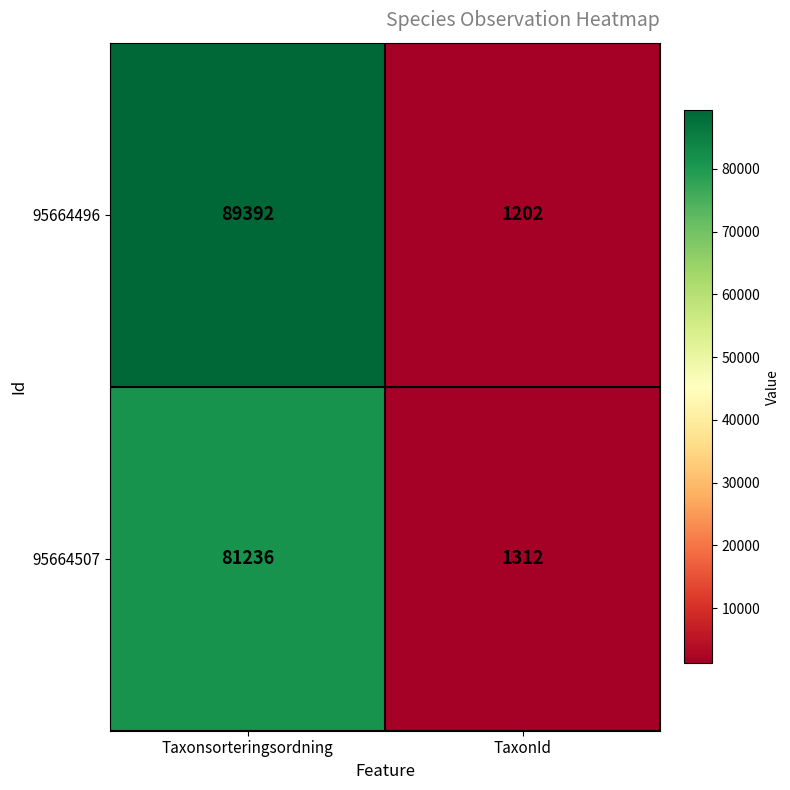

Reading right to left, what are all the values shown in this chart?

95664496: TaxonId=1202	Taxonsorteringsordning=89392
95664507: TaxonId=1312	Taxonsorteringsordning=81236